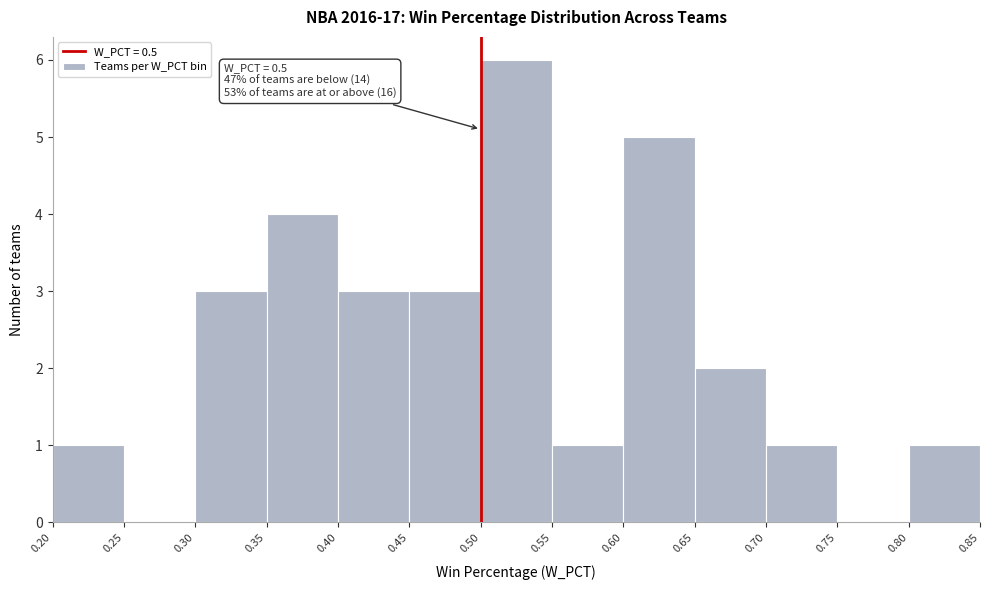

Which range on the x-axis has the tallest bar?

0.50 to 0.55